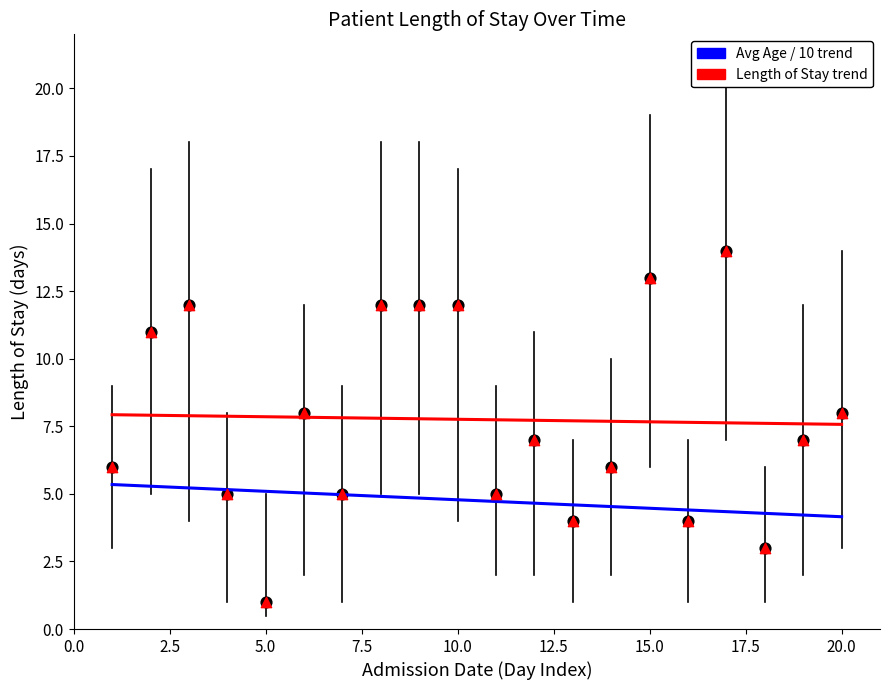

Which series has the largest Y range (max minus min)?

Length of Stay (observed)